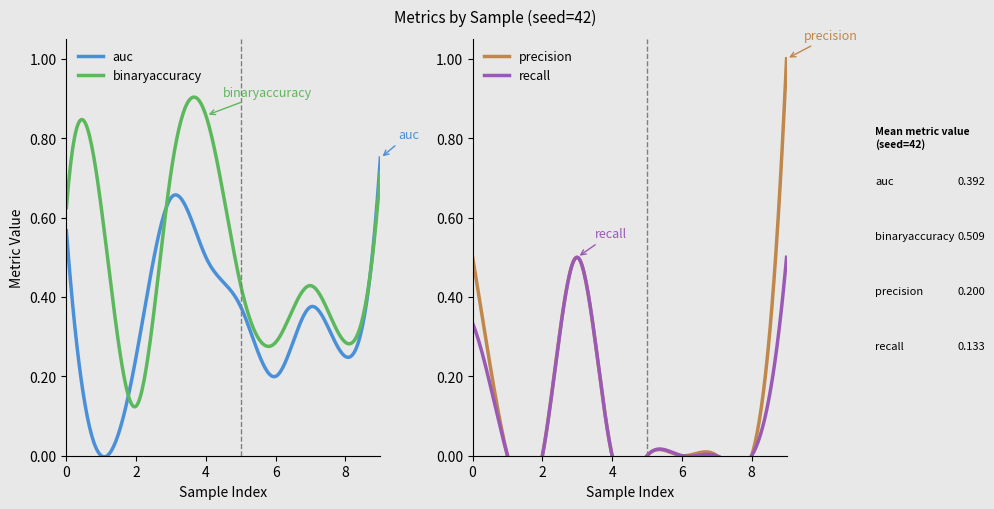

Read the precision value at 9.

1.0